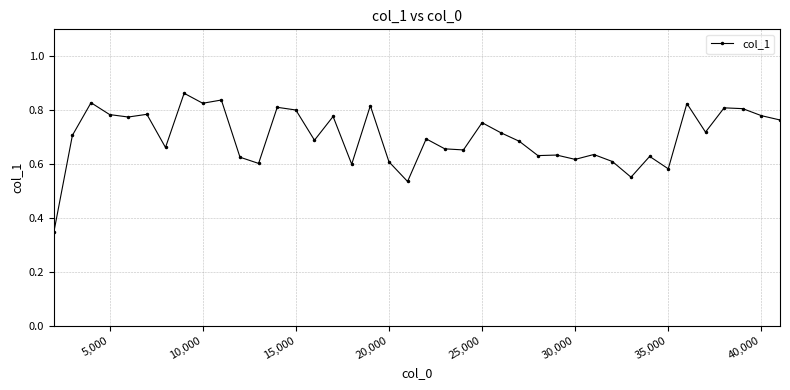

What is the sum of all values?

28.0